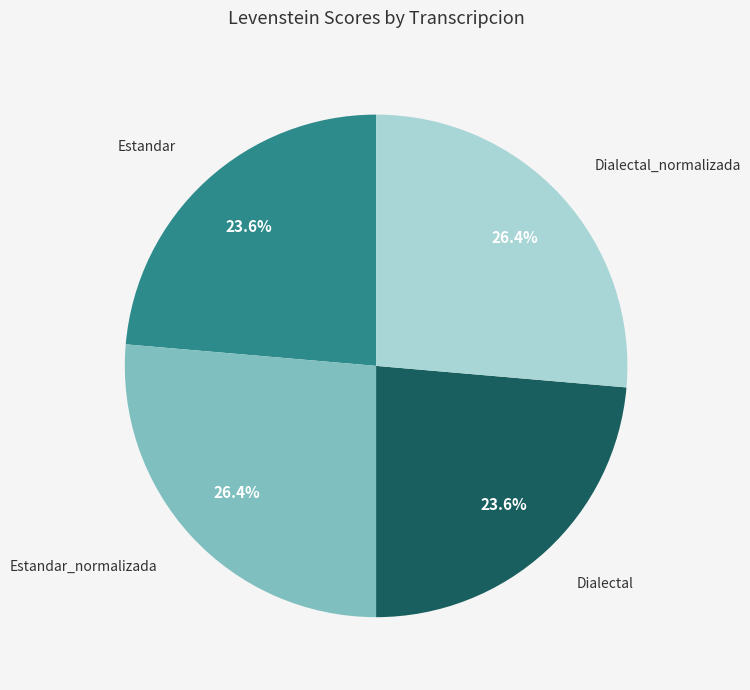

Does any single category account for the majority?

No